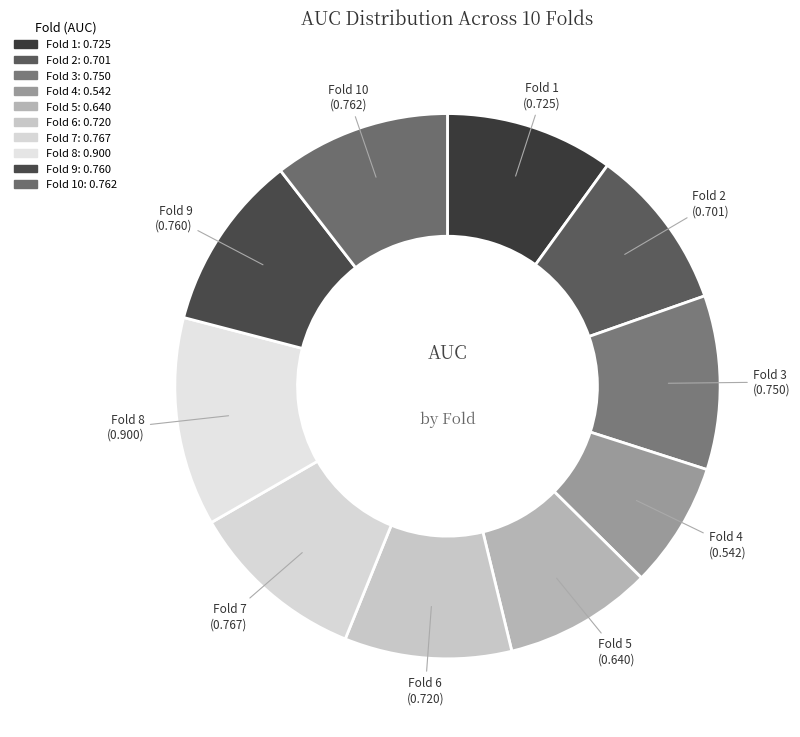

How many slices are in this pie chart?

10